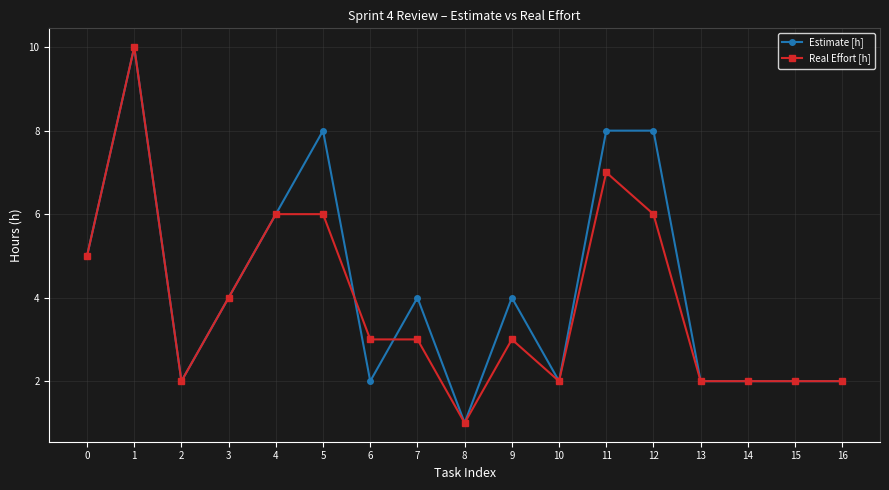

What is the maximum value for Real Effort [h]?

10